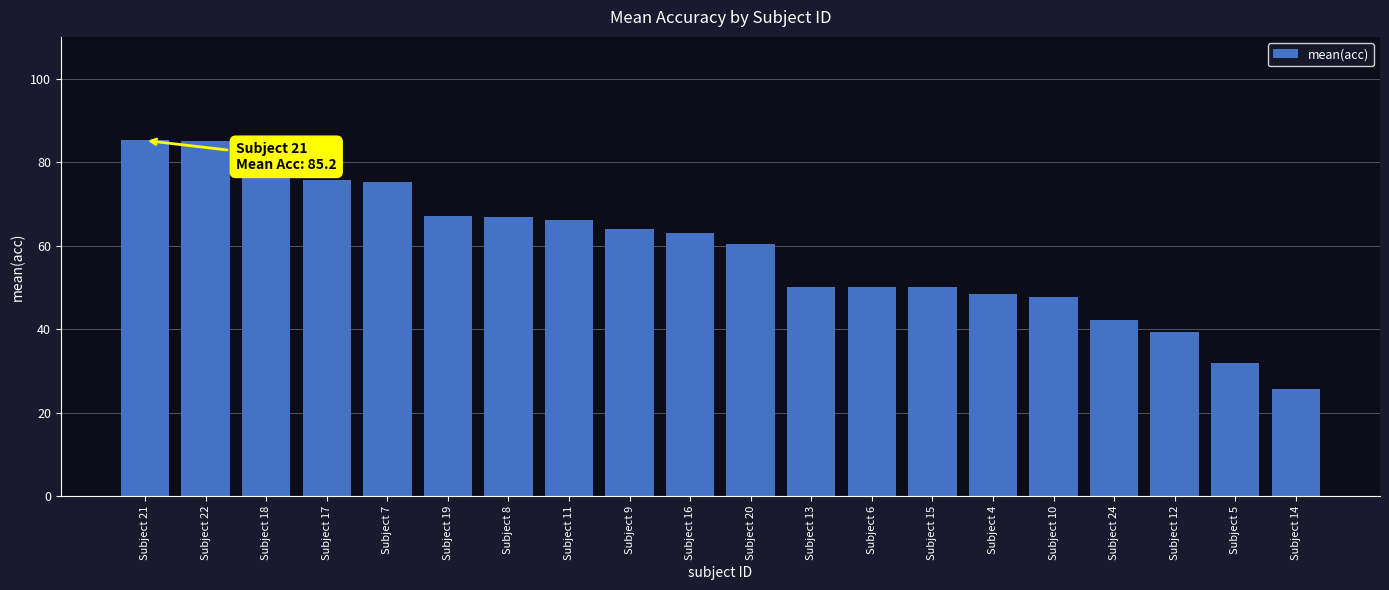

What is the change in value from Subject 18 to Subject 13?

-28.2